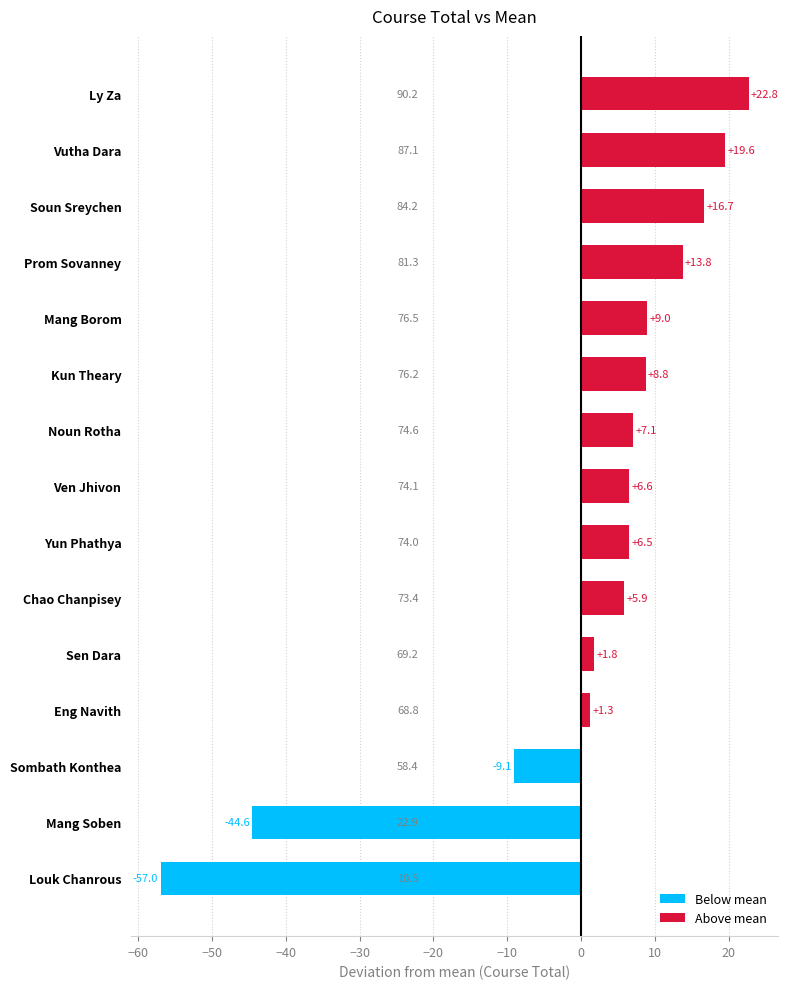

At which category does the chart reach its peak across all series?

Ly Za